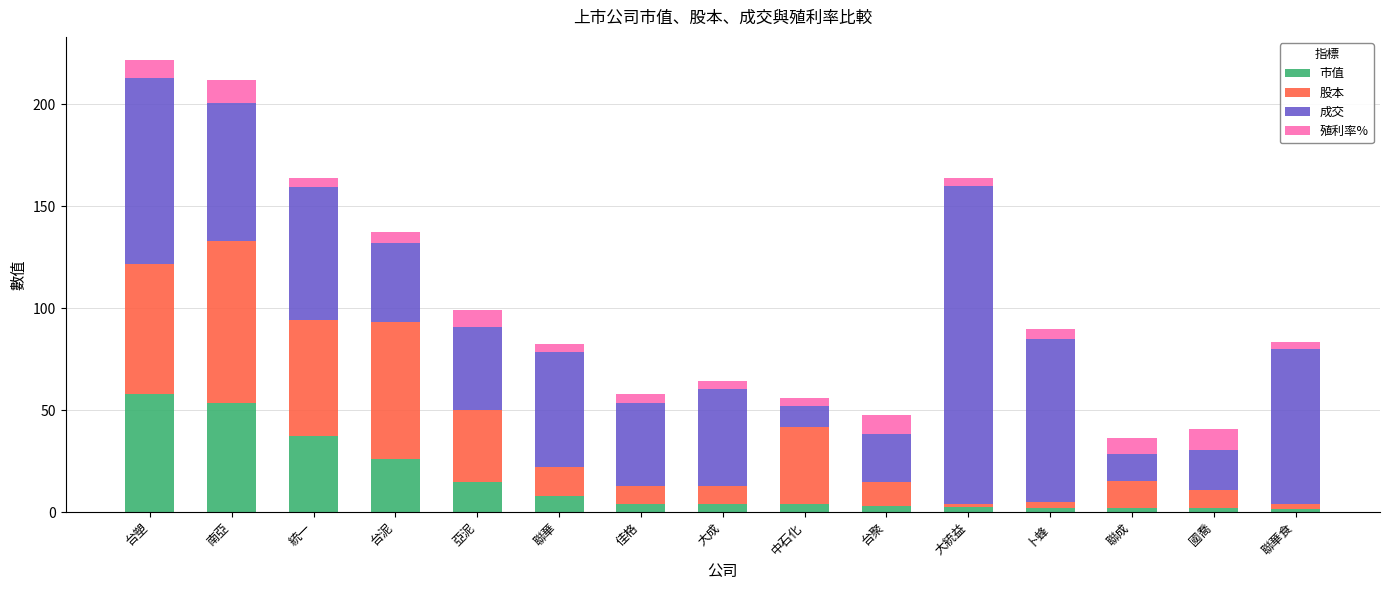

What is the minimum value for 市值?

1.7